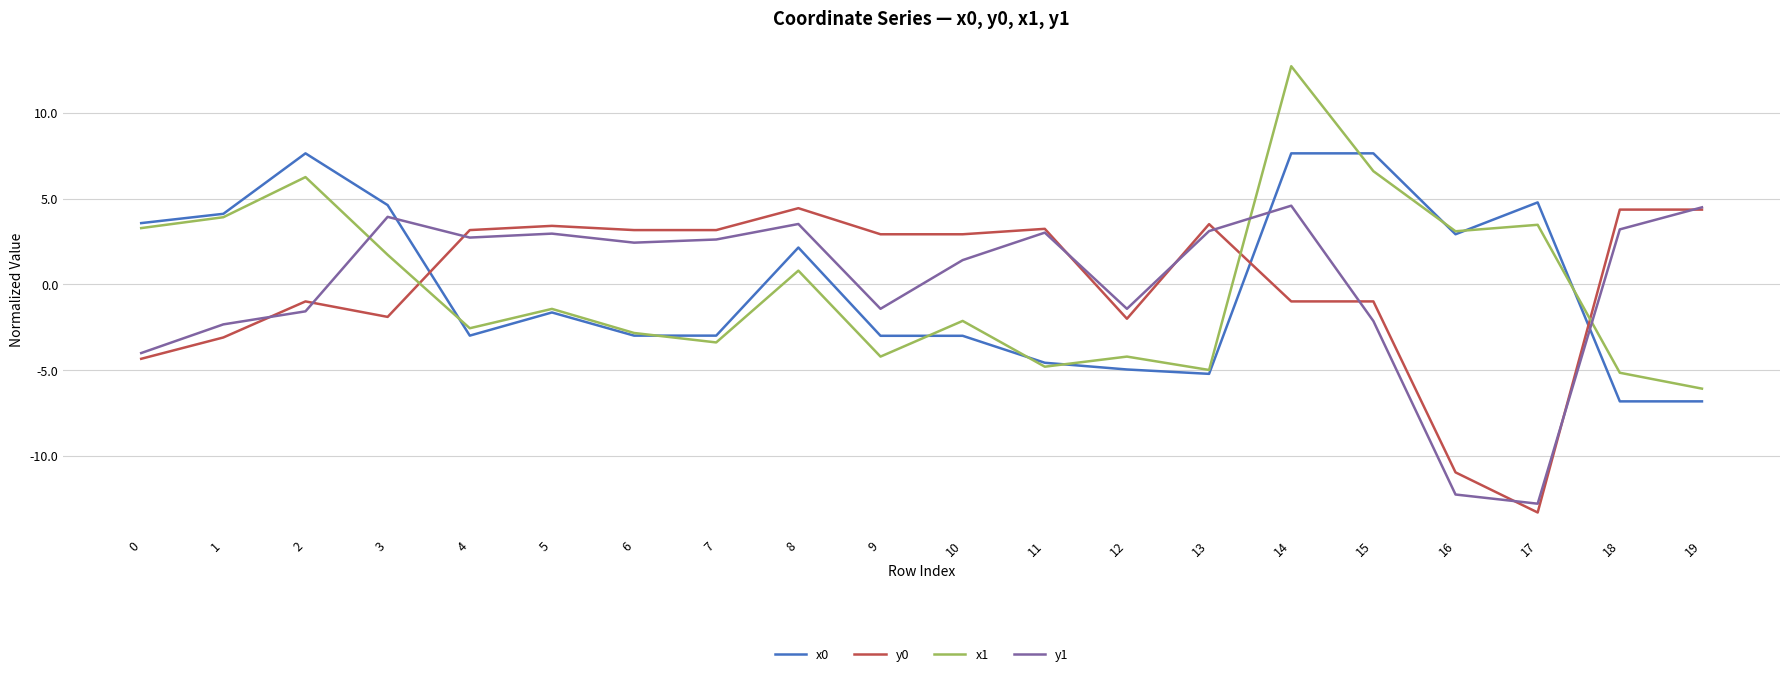

What is the total value across all series at 0?

-1.5